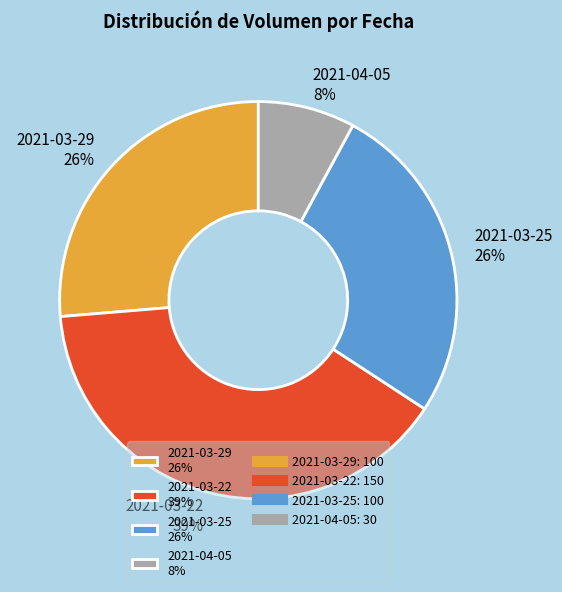

True or false: 2021-04-05 accounts for 8% of the total.

True